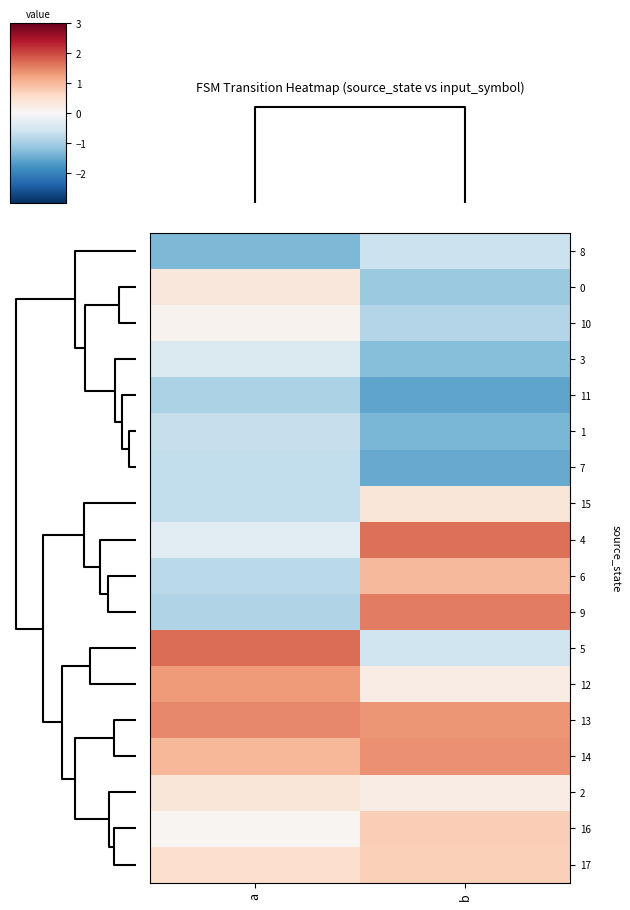

Reading left to right, transcribe all the data shown in this chart.

8: a=-1.3	b=-0.6
0: a=0.3	b=-1.1
10: a=0.1	b=-0.9
3: a=-0.4	b=-1.3
11: a=-1.0	b=-1.6
1: a=-0.7	b=-1.4
7: a=-0.7	b=-1.5
15: a=-0.7	b=0.4
4: a=-0.3	b=1.7
6: a=-0.8	b=1.0
9: a=-0.9	b=1.5
5: a=1.7	b=-0.6
12: a=1.3	b=0.2
13: a=1.4	b=1.3
14: a=1.0	b=1.4
2: a=0.4	b=0.2
16: a=0.0	b=0.7
17: a=0.5	b=0.7